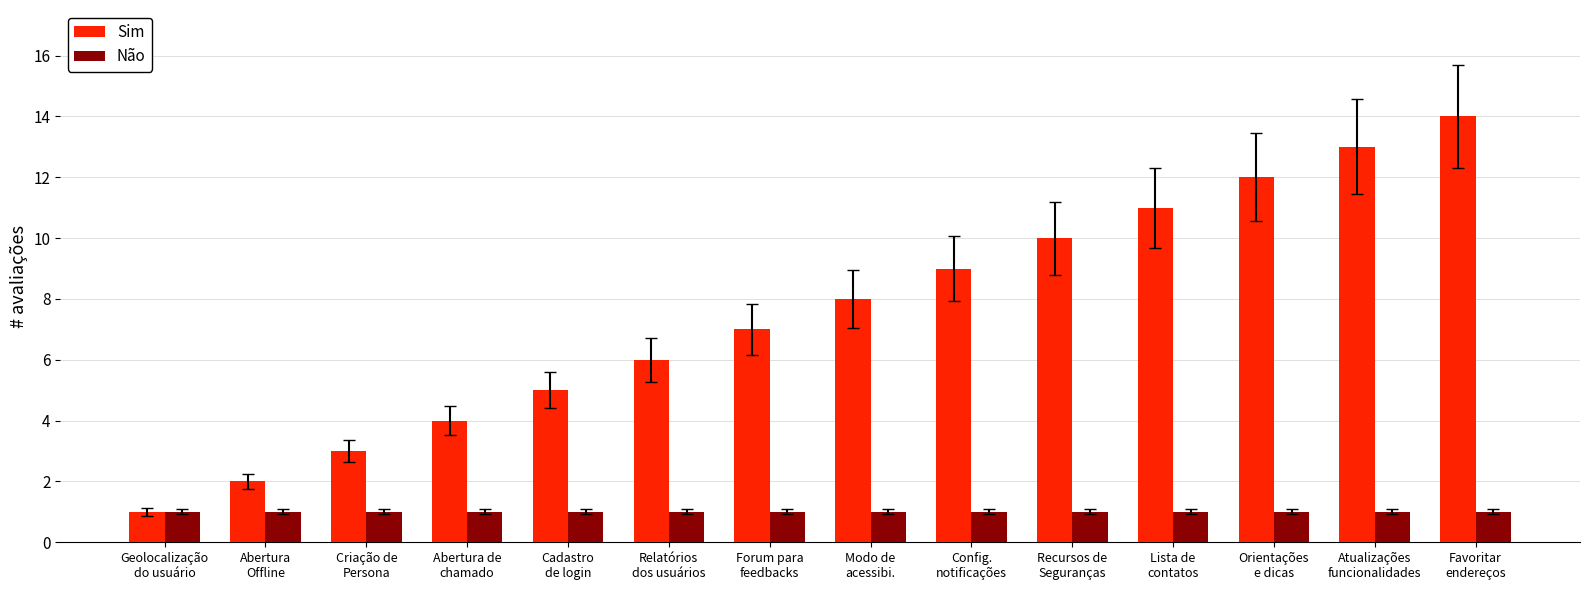

Between Modo de
acessibi. and Orientações
e dicas, which series saw the biggest shift?

Sim